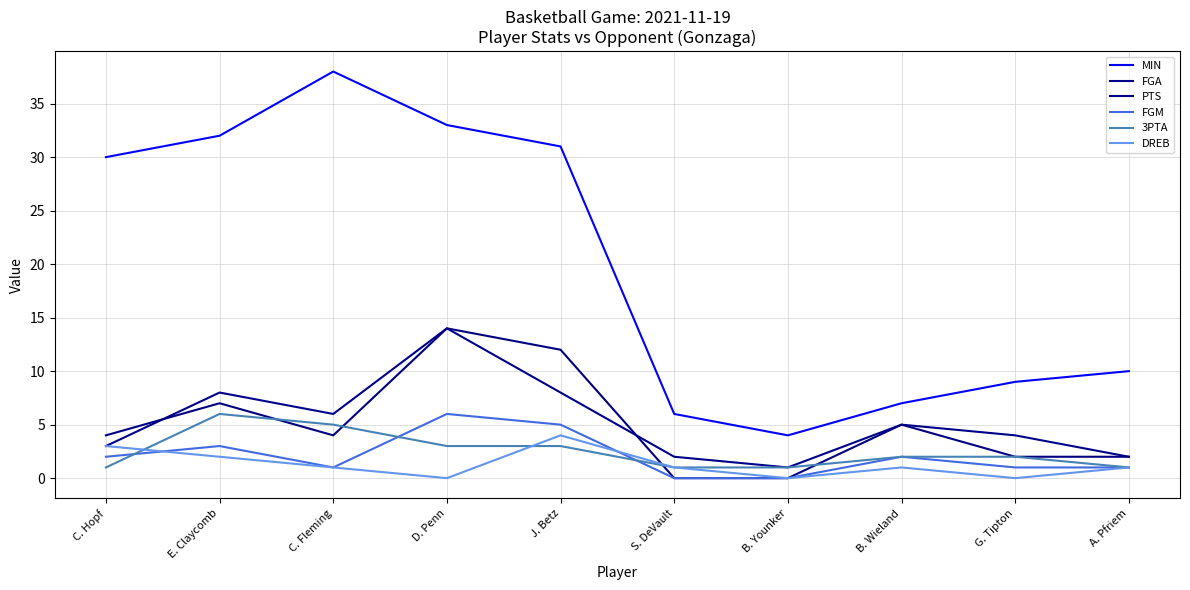

Is this an area chart (filled region under the line)?

No